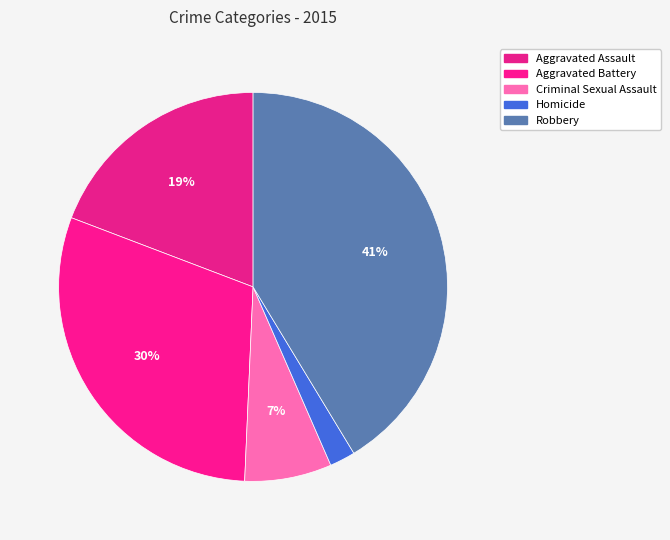

Which slice is the smallest?

Homicide